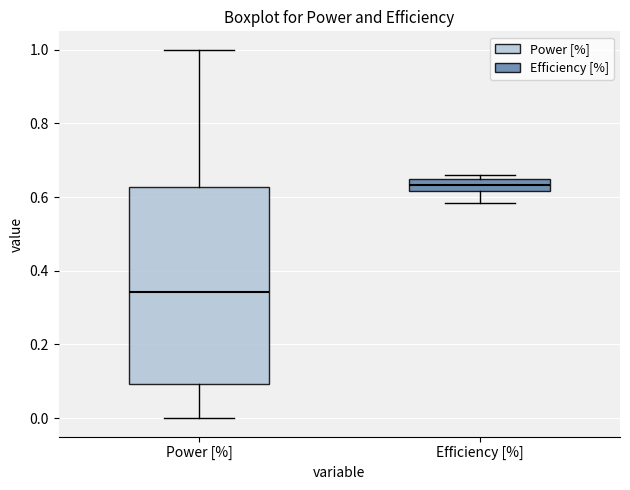

Which box is the tallest, from its lower edge to its upper edge?

Power [%]